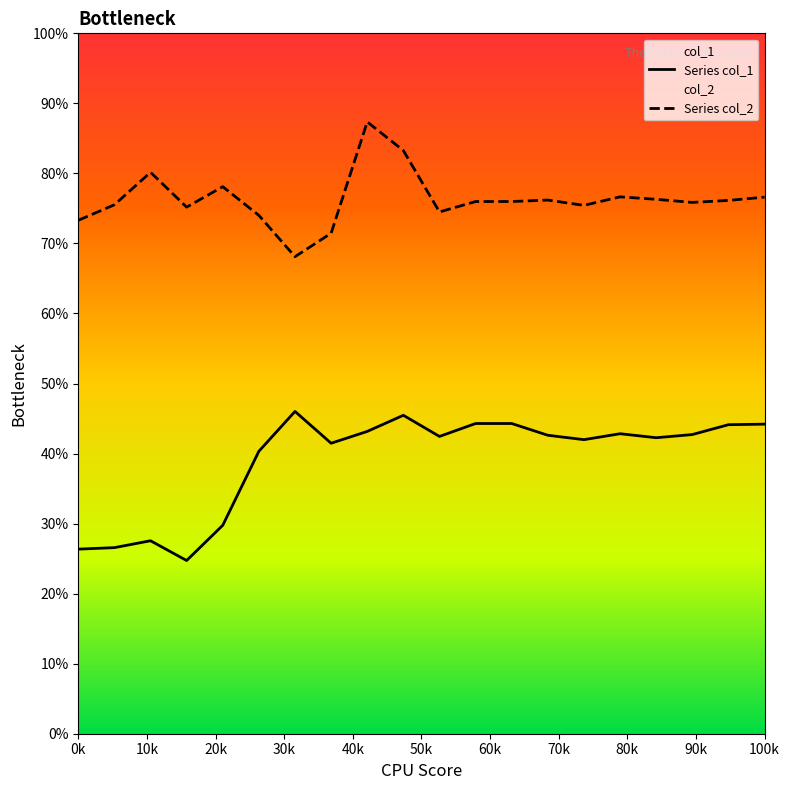

Reading left to right, list all the values displayed in this chart.

col_1: 26.4	26.6	27.6	24.7	29.8	40.3	46.0	41.5	43.2	45.5	42.4	44.3	44.3	42.6	42.0	42.8	42.3	42.7	44.1	44.2
col_2: 73.3	75.5	80.2	75.2	78.1	74.0	68.1	71.5	87.4	83.3	74.5	76.0	76.0	76.2	75.4	76.7	76.3	75.9	76.1	76.6